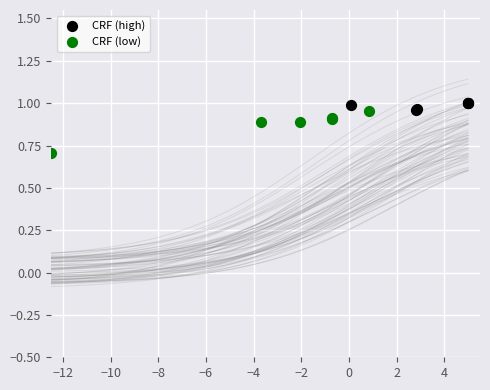

Which series reaches the minimum Y coordinate?

CRF (low)